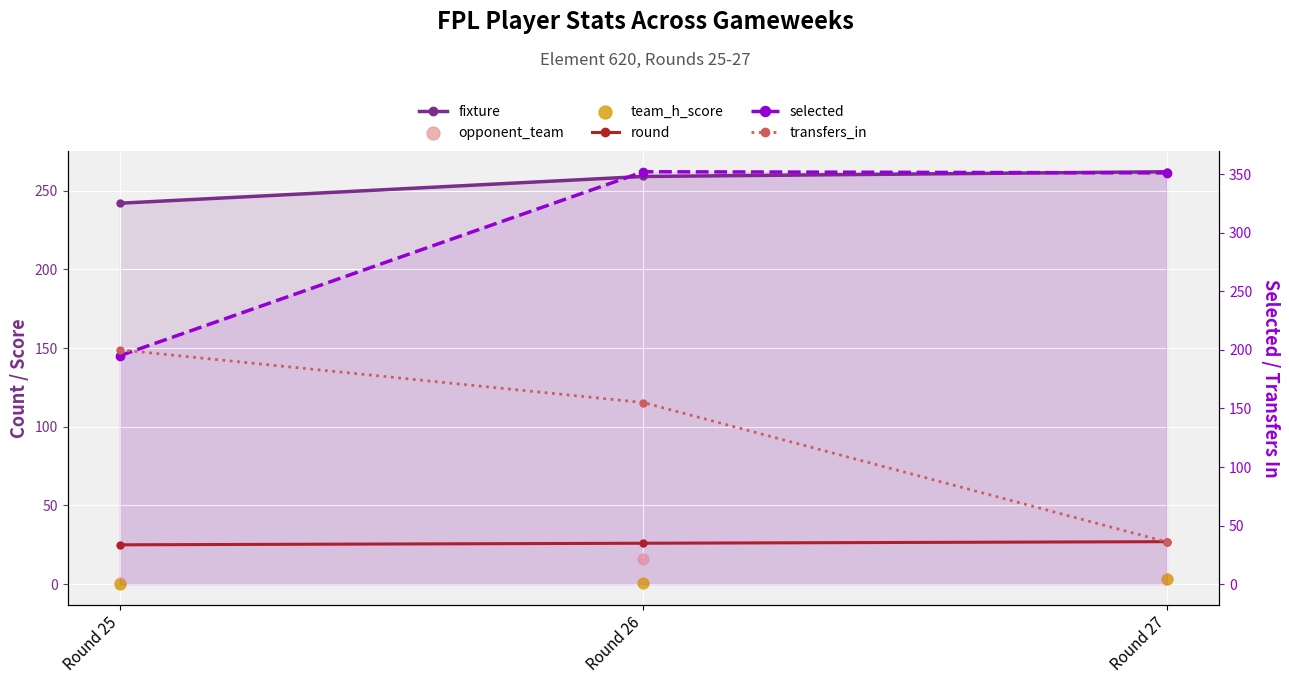

What are all the series names shown in the legend?

fixture, round, opponent_team, team_h_score, selected, transfers_in